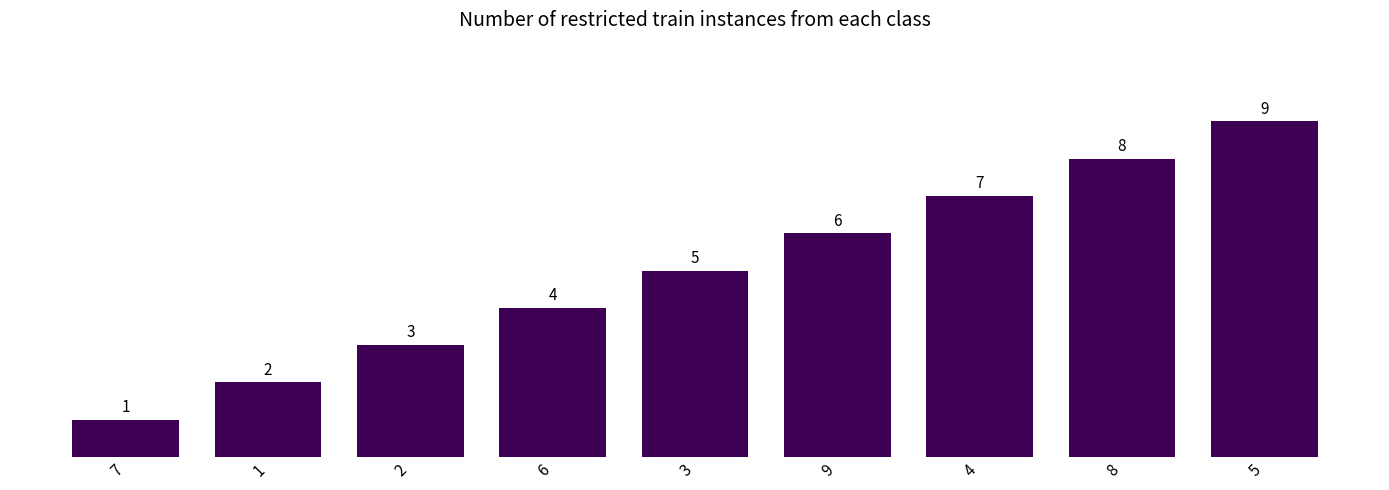

What is the maximum value shown in the chart?

9